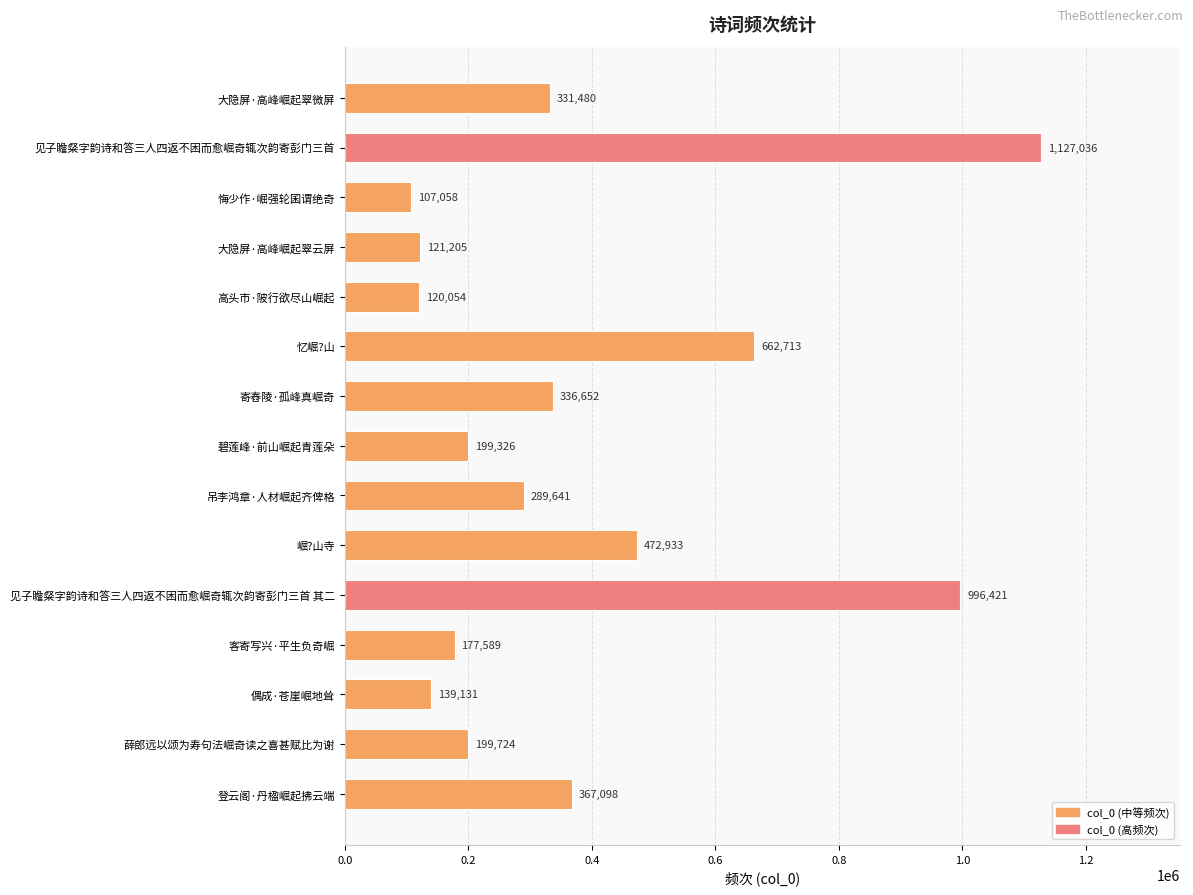

What is the ratio of the value at 寄舂陵·孤峰真崛奇 to the value at 悔少作·崛强轮囷谓绝奇?

3.1